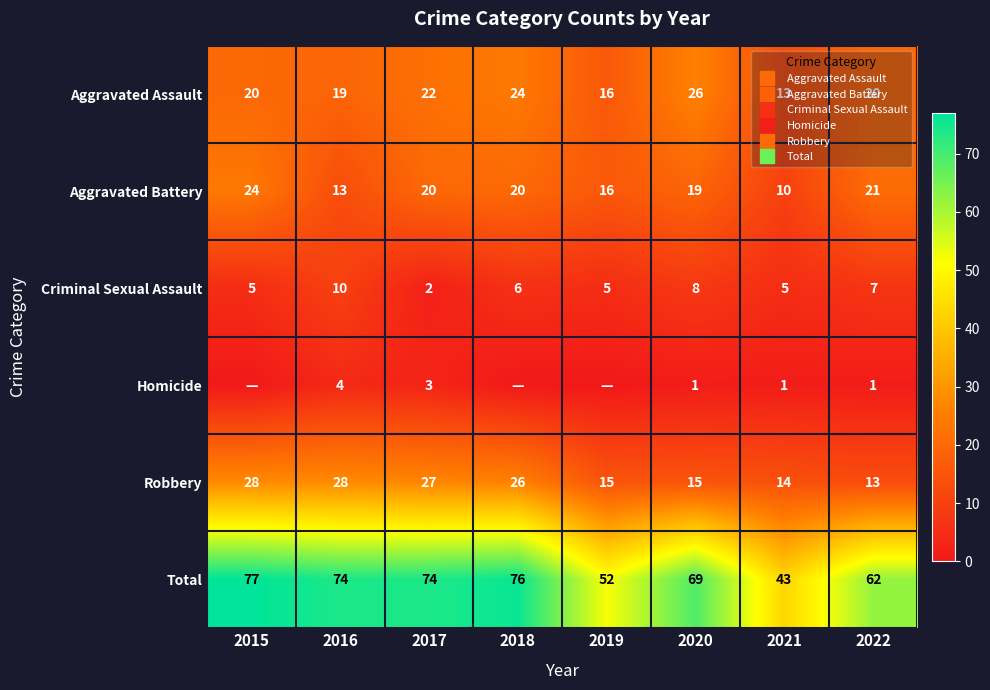

What is the difference between the Robbery values at 2015 and 2018?

2